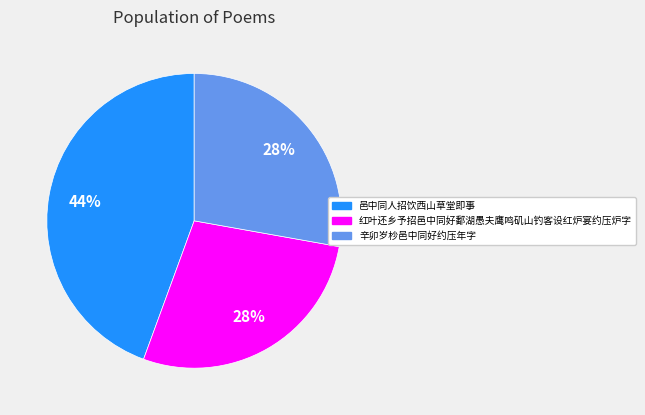

Is it true that 邑中同人招饮西山草堂即事 is 56% of the pie?

False